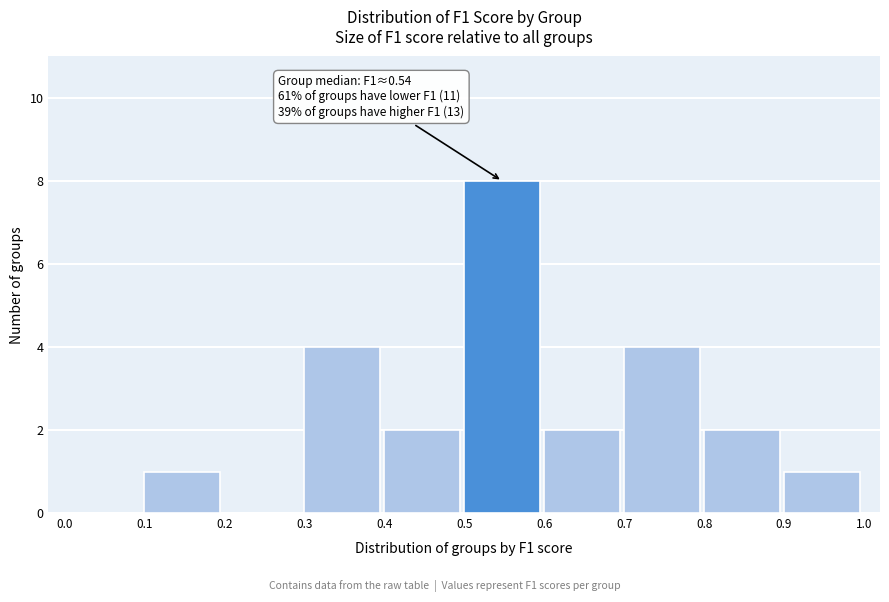

Over which range of the x-axis is the bar tallest?

0.5 to 0.6